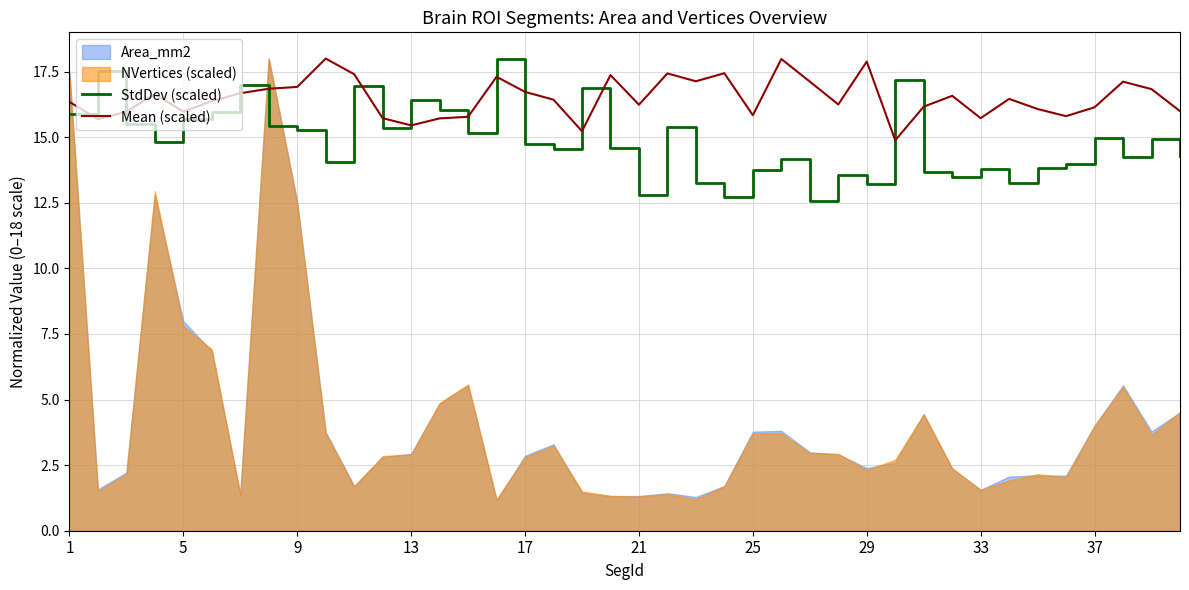

What is the value of the StdDev (scaled) point at the 20th from the left?

14.6